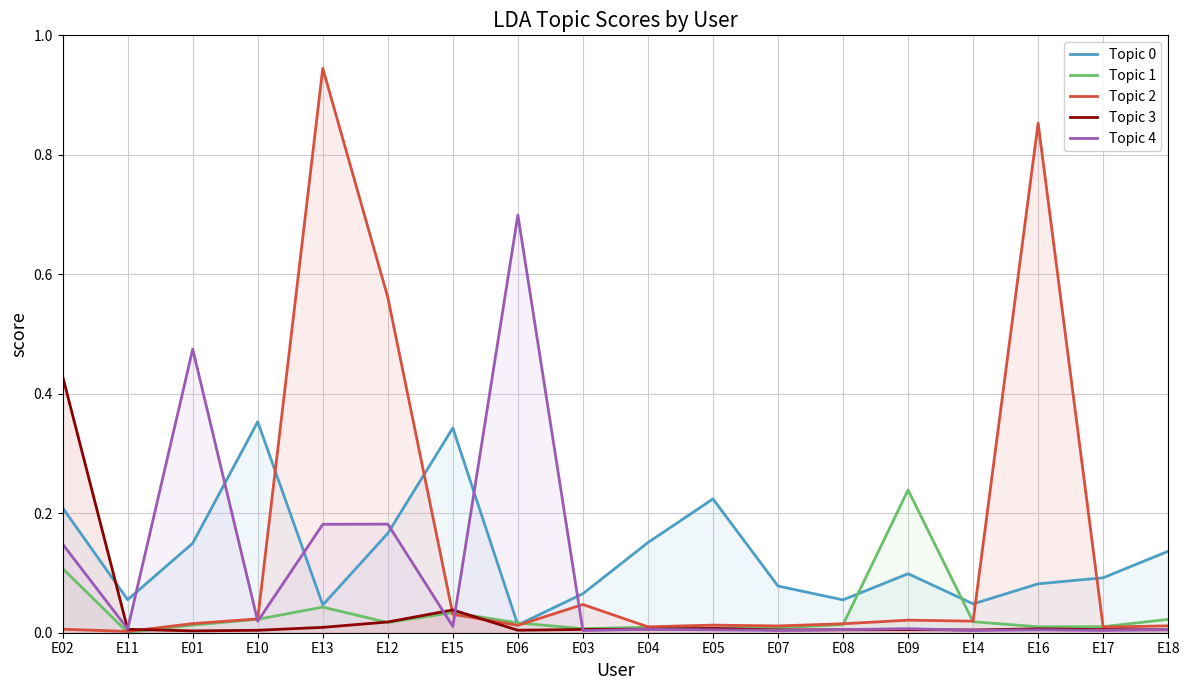

After their last crossing, which series has the higher values: Topic 1 or Topic 3?

Topic 1